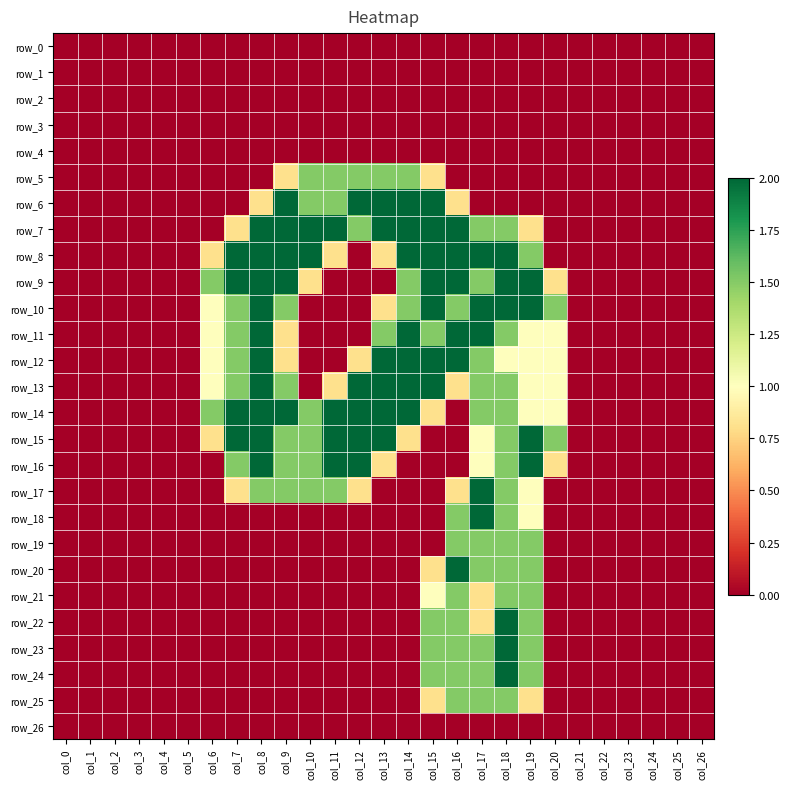

Where is row_24 nearest to the value 1?

col_15